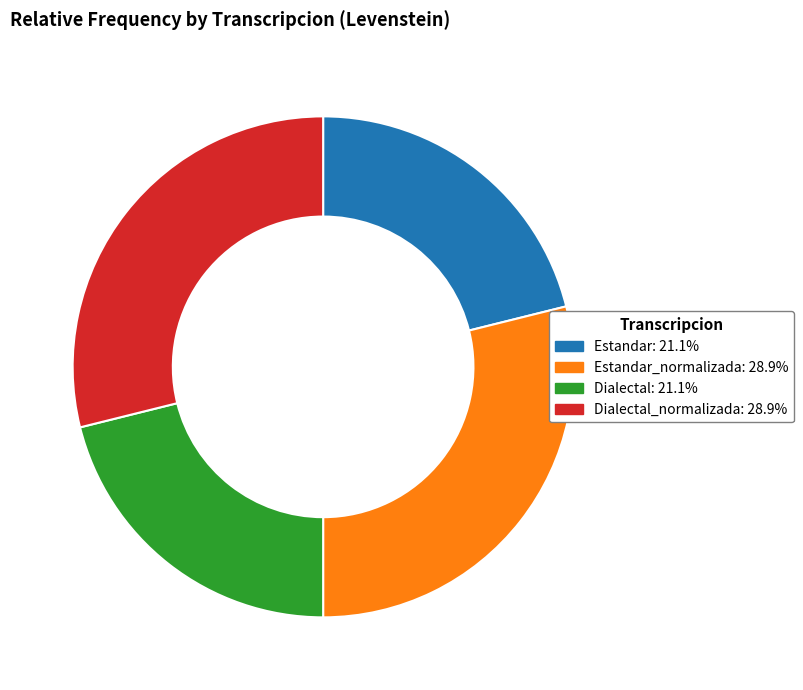

Is there a majority slice in this chart?

No